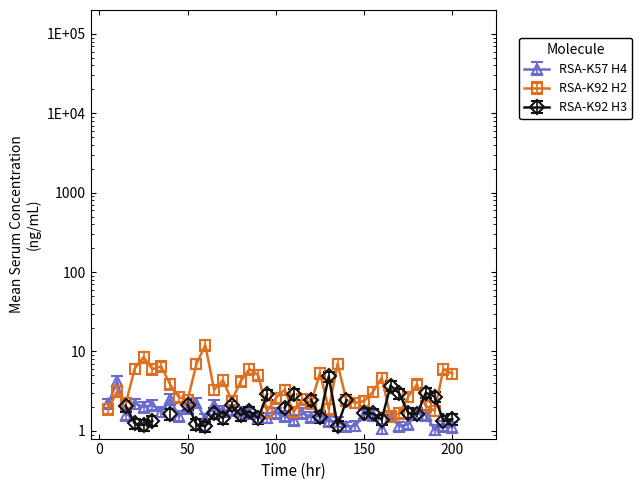

At how many categories does at least one series exceed 2?

34